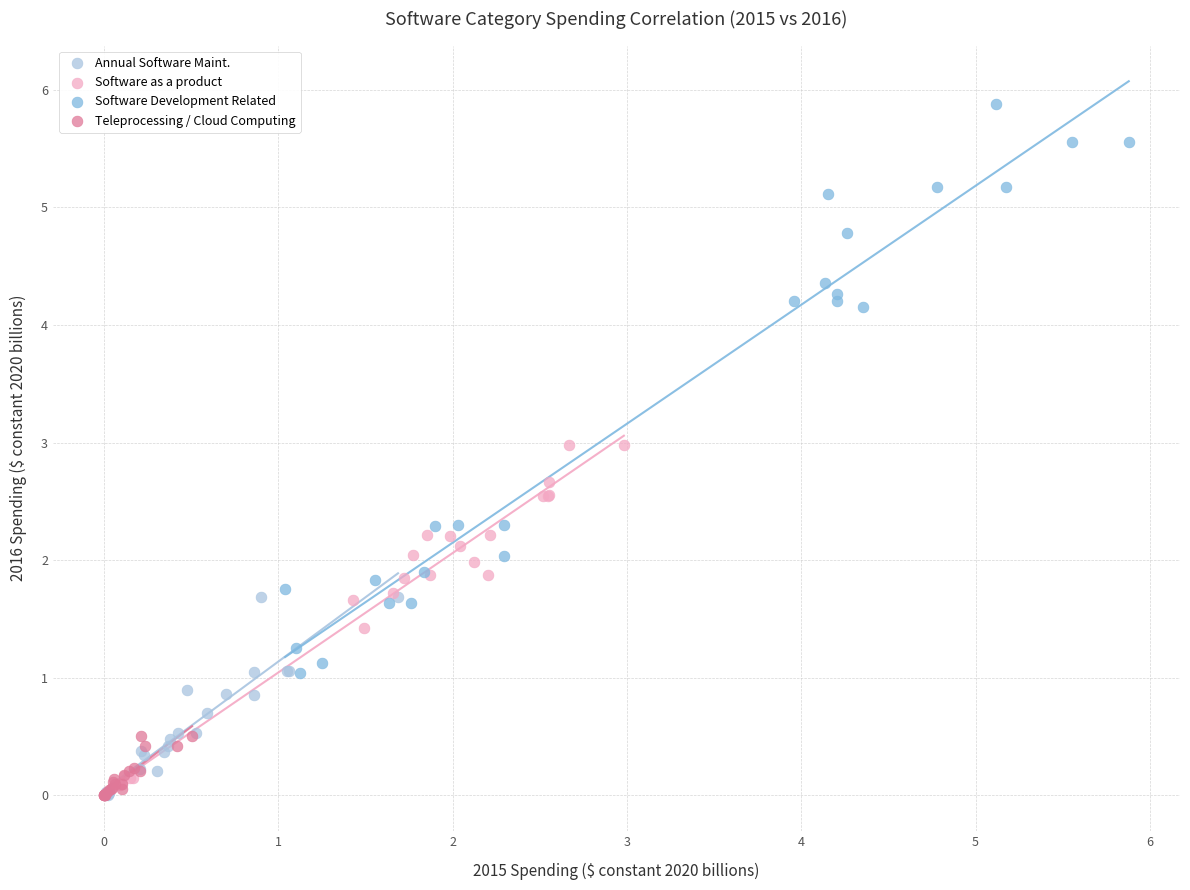

Which series has the largest Y range (max minus min)?

Software Development Related